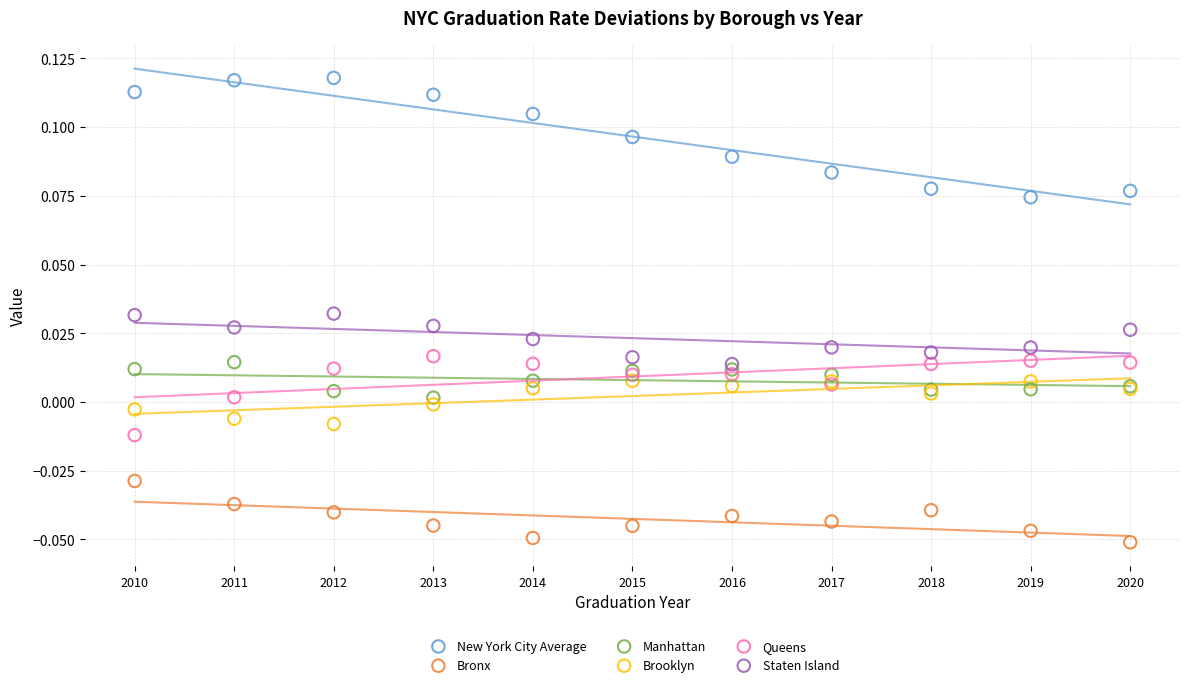

What is the X range (max minus min) for the scatter plot?

10.0